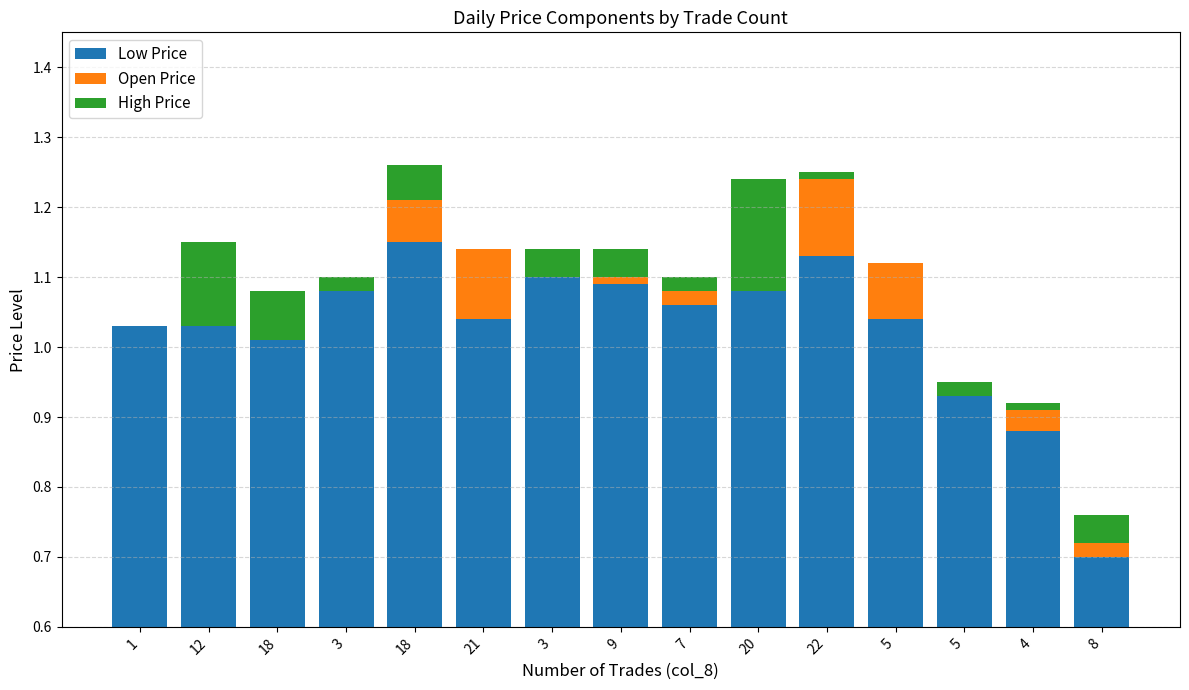

What is the label of the 10th bar from the left?

20